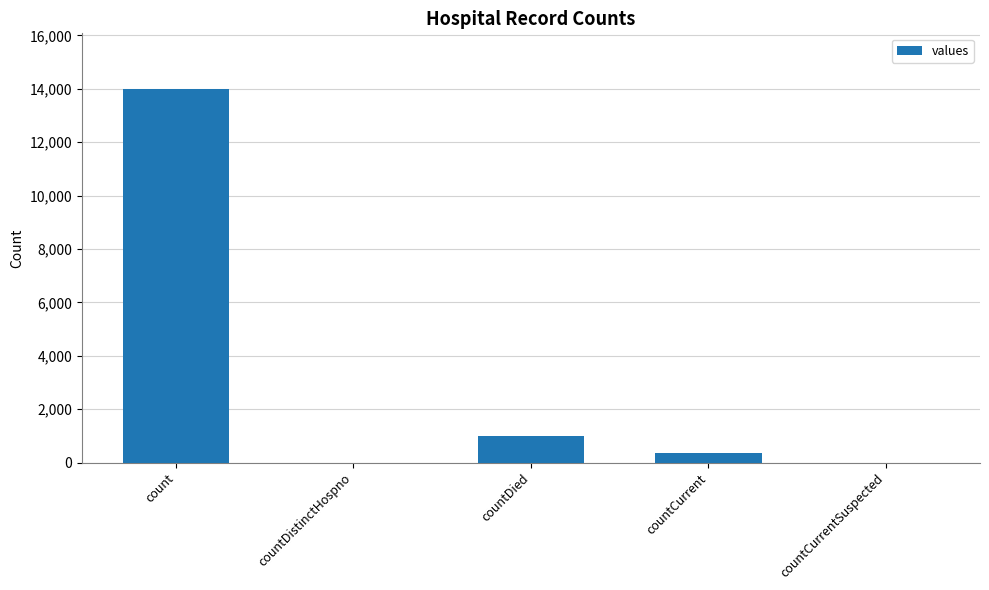

The value at countCurrent is 370. True or false?

True